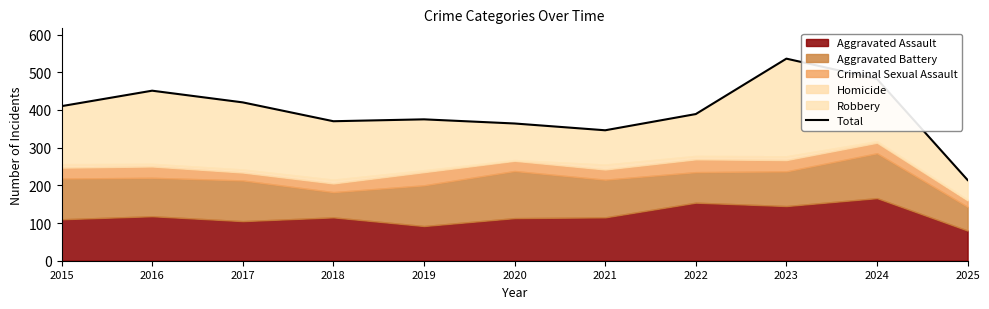

True or false: the data shows 346 at 2021.

True